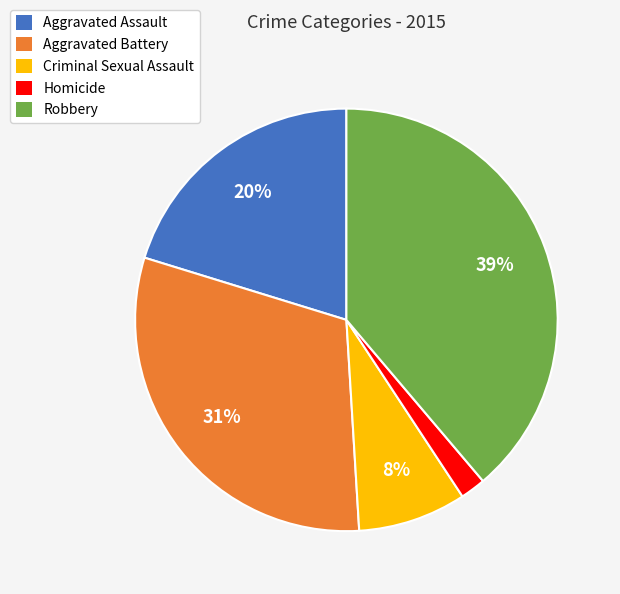

What is the smallest slice in the pie chart?

Homicide